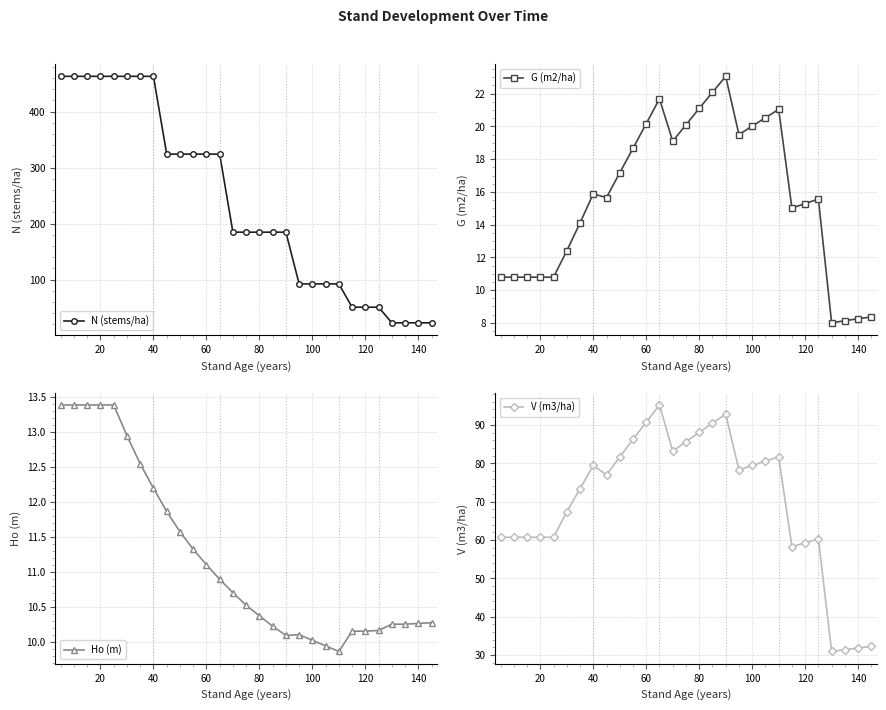

At which label does V (m3/ha) first exceed 76?

40